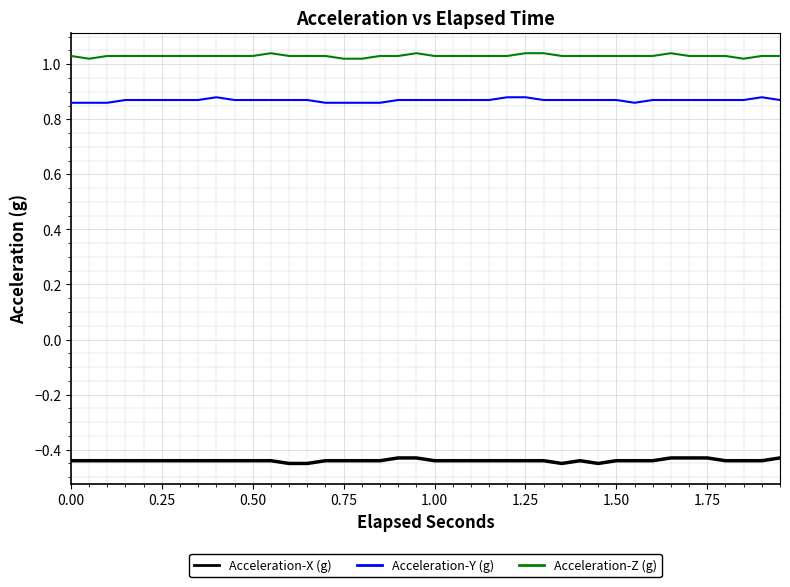

Which series has the largest total across all categories?

Acceleration-Z (g)